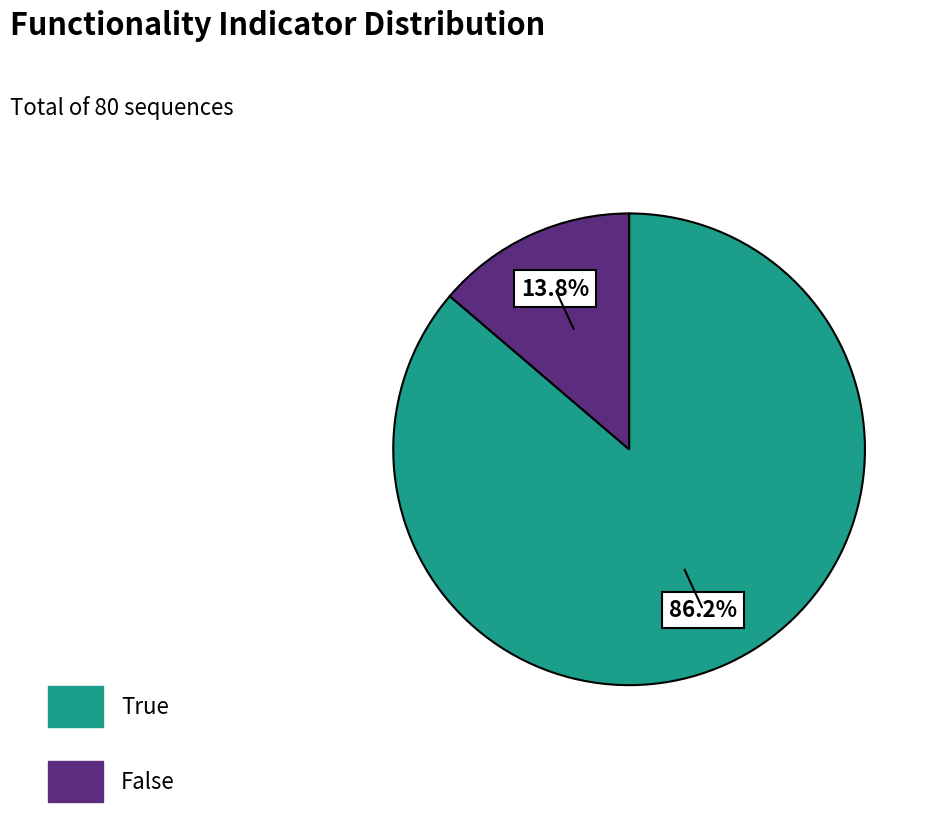

Does any single category account for the majority?

Yes